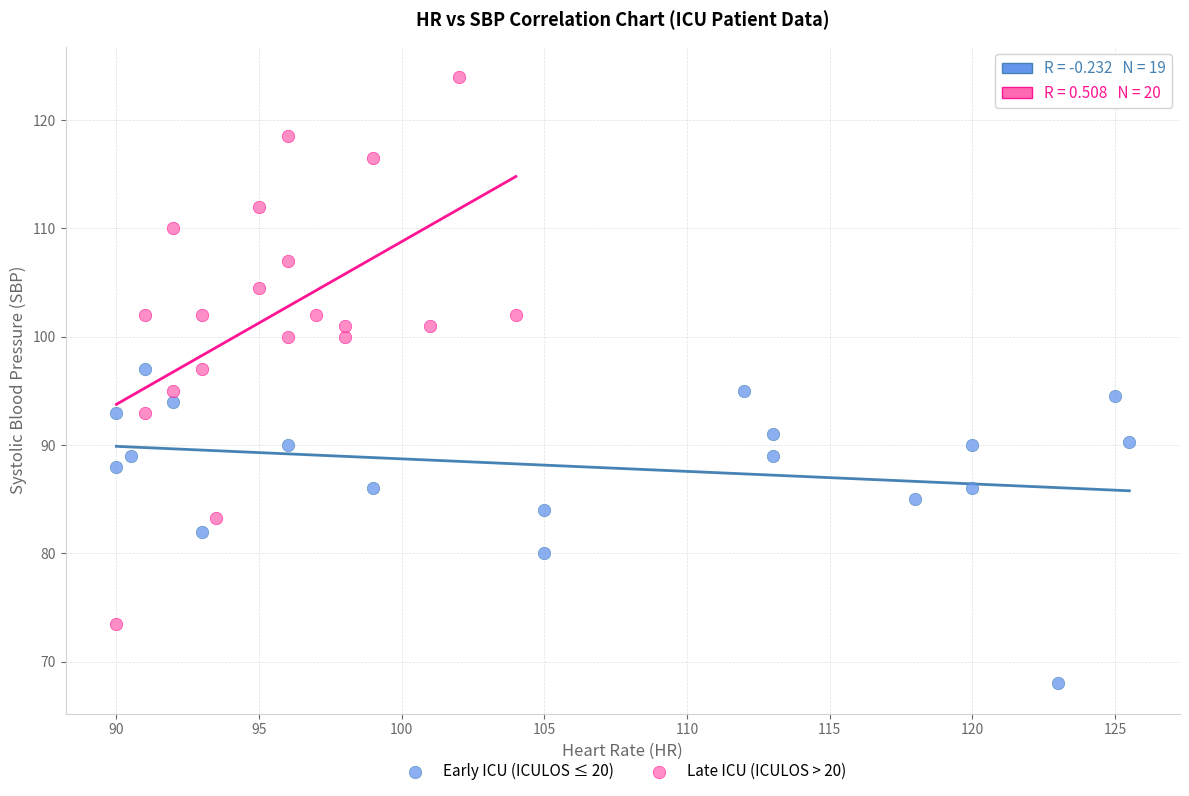

Which series contains the highest Y value?

Late ICU (ICULOS > 20)